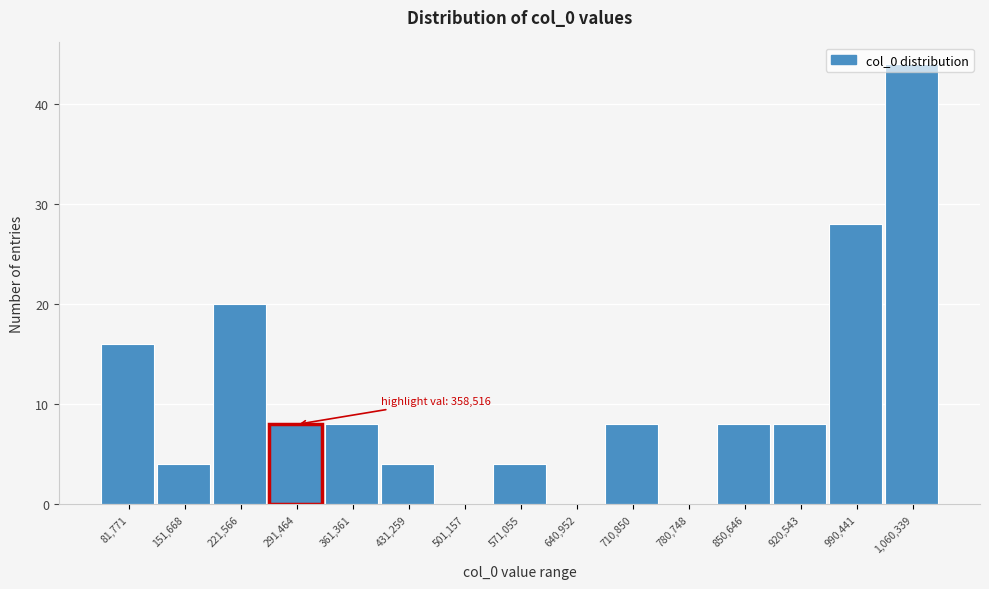

At which label is the value closest to 22?

221,566